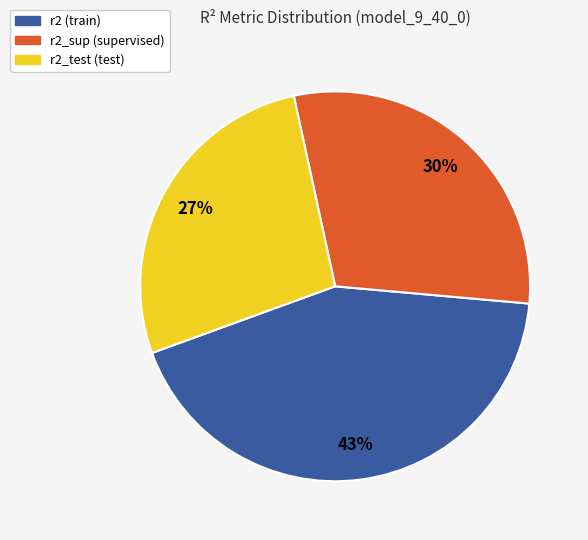

Does any single category account for the majority?

No